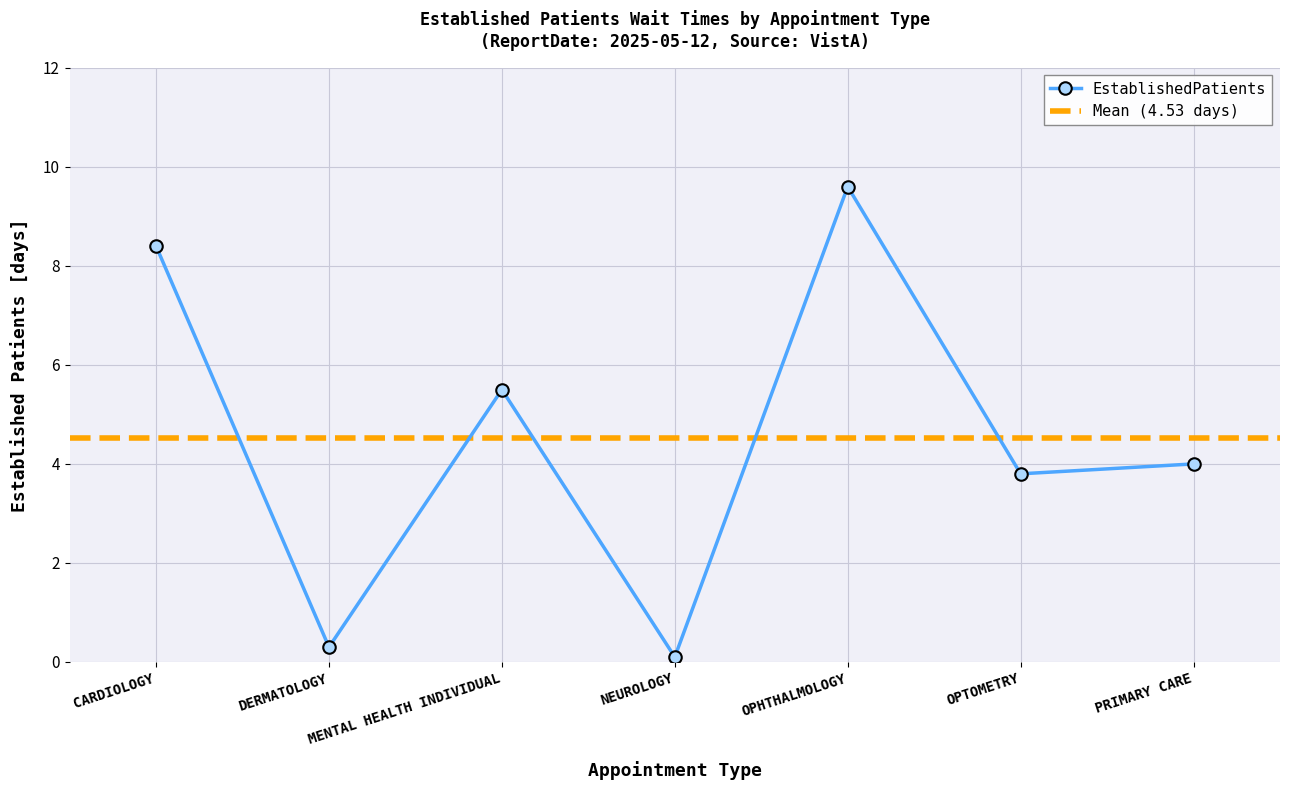

At which category does the data reach its first local valley?

DERMATOLOGY